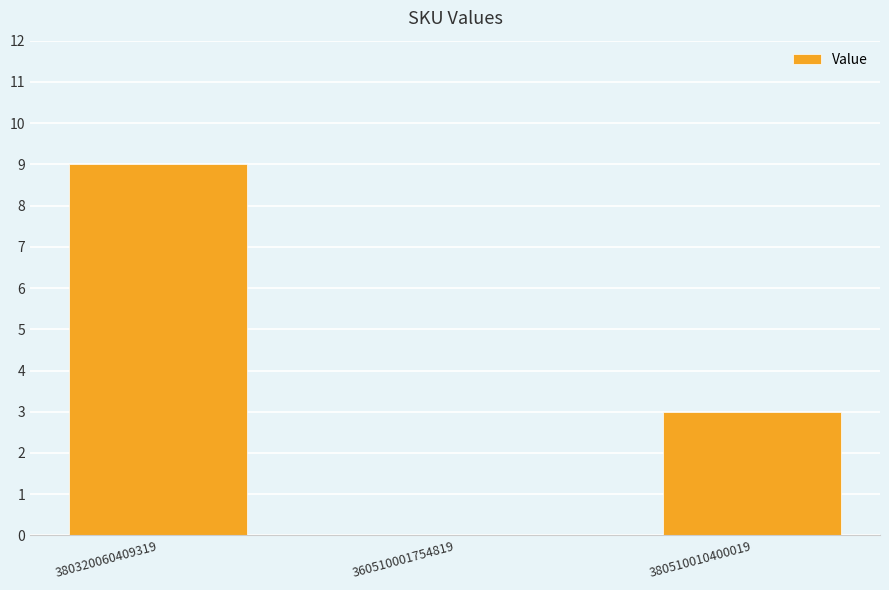

Reading left to right, list all the values displayed in this chart.

9	0	3